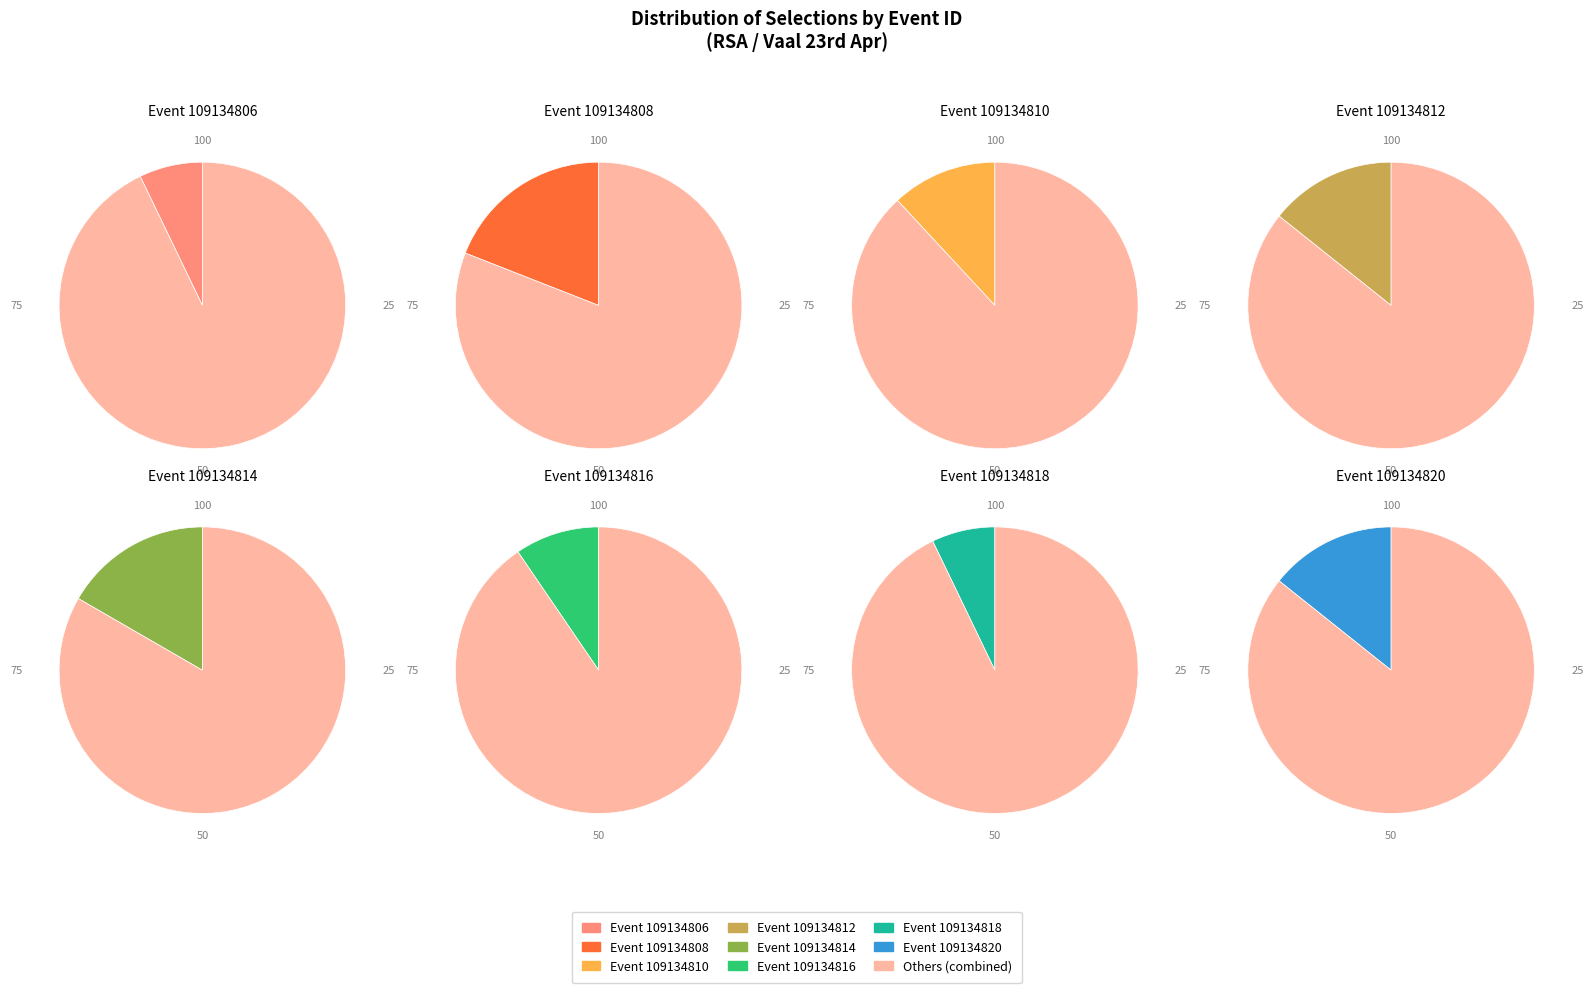

Between 109134808 and 109134820, which is larger?

109134808